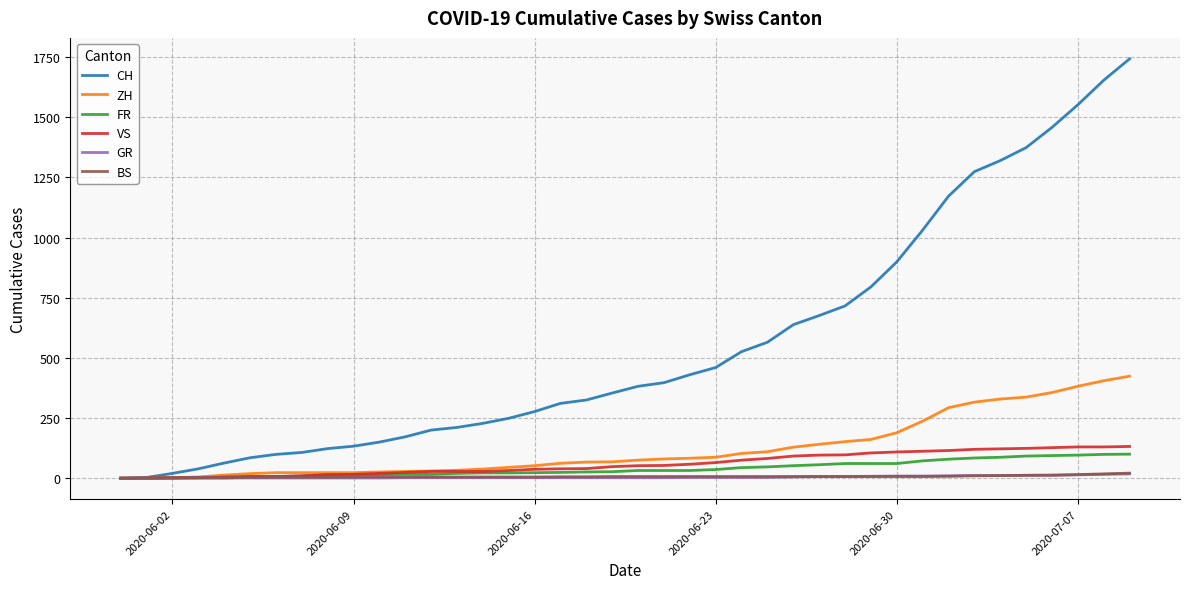

What is the maximum value for ZH?

424